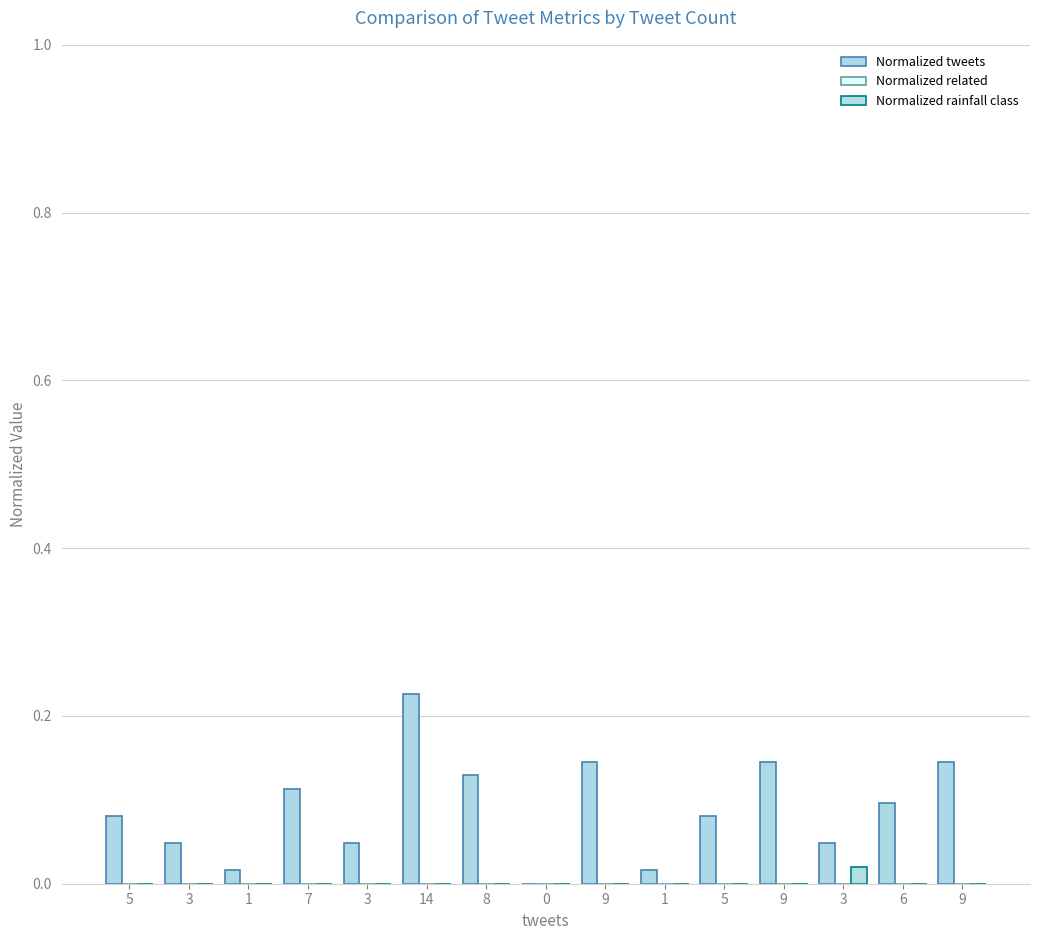

Reading left to right, extract all data points from this chart.

Normalized tweets: 0.1	0.0	0.0	0.1	0.0	0.2	0.1	0.0	0.1	0.0	0.1	0.1	0.0	0.1	0.1
Normalized related: 0.0	0.0	0.0	0.0	0.0	0.0	0.0	0.0	0.0	0.0	0.0	0.0	0.0	0.0	0.0
Normalized rainfall class: 0.0	0.0	0.0	0.0	0.0	0.0	0.0	0.0	0.0	0.0	0.0	0.0	0.0	0.0	0.0